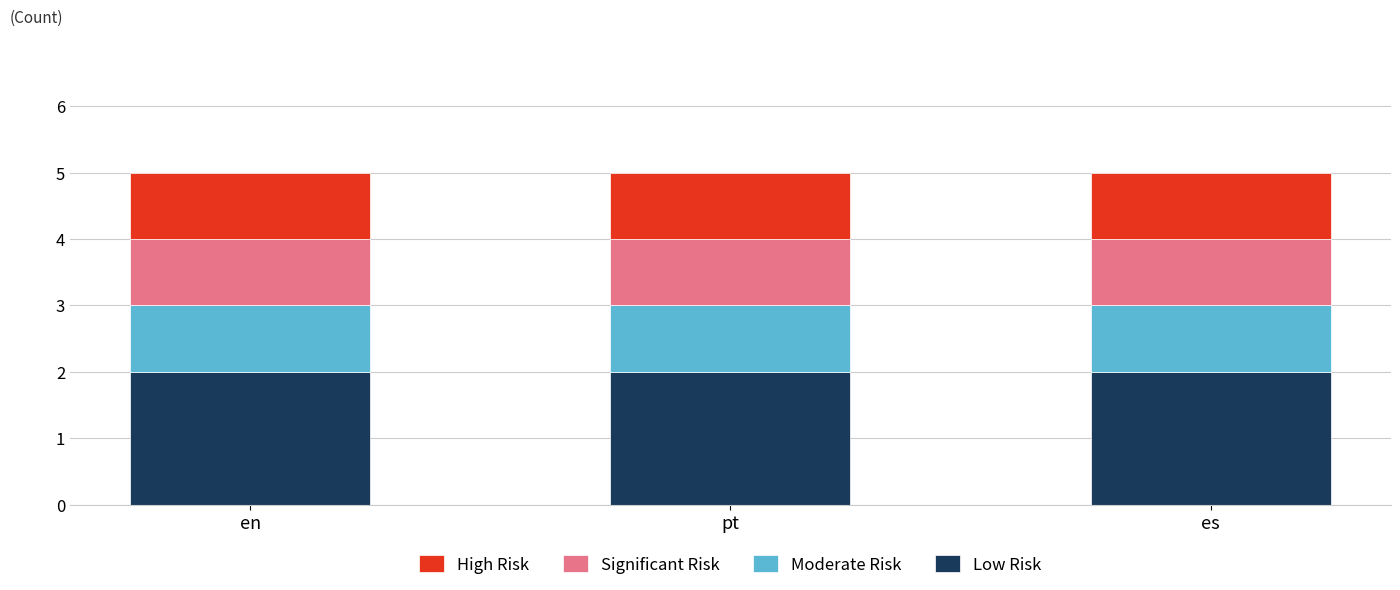

What is the total value across all series at pt?

5